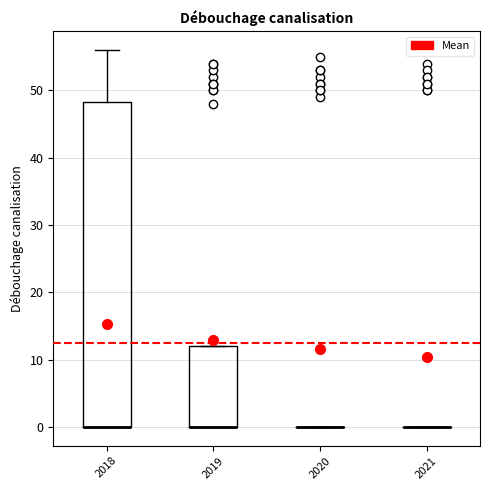

Reading left to right, transcribe this box plot: for each box, give where its median line is, the range the box spans, and where its two whiskers end, as read against the y-axis. The values are not printed on the chart, so give them approximately, as read against the axis.

2018: median 0 (drawn on the box's lower edge), box 0 to 48, whiskers 0 to 56
2019: median 0 (drawn on the box's lower edge), box 0 to 12, whiskers 0 to 12
2020: box collapsed to a line at 0, whiskers 0 to 0
2021: box collapsed to a line at 0, whiskers 0 to 0